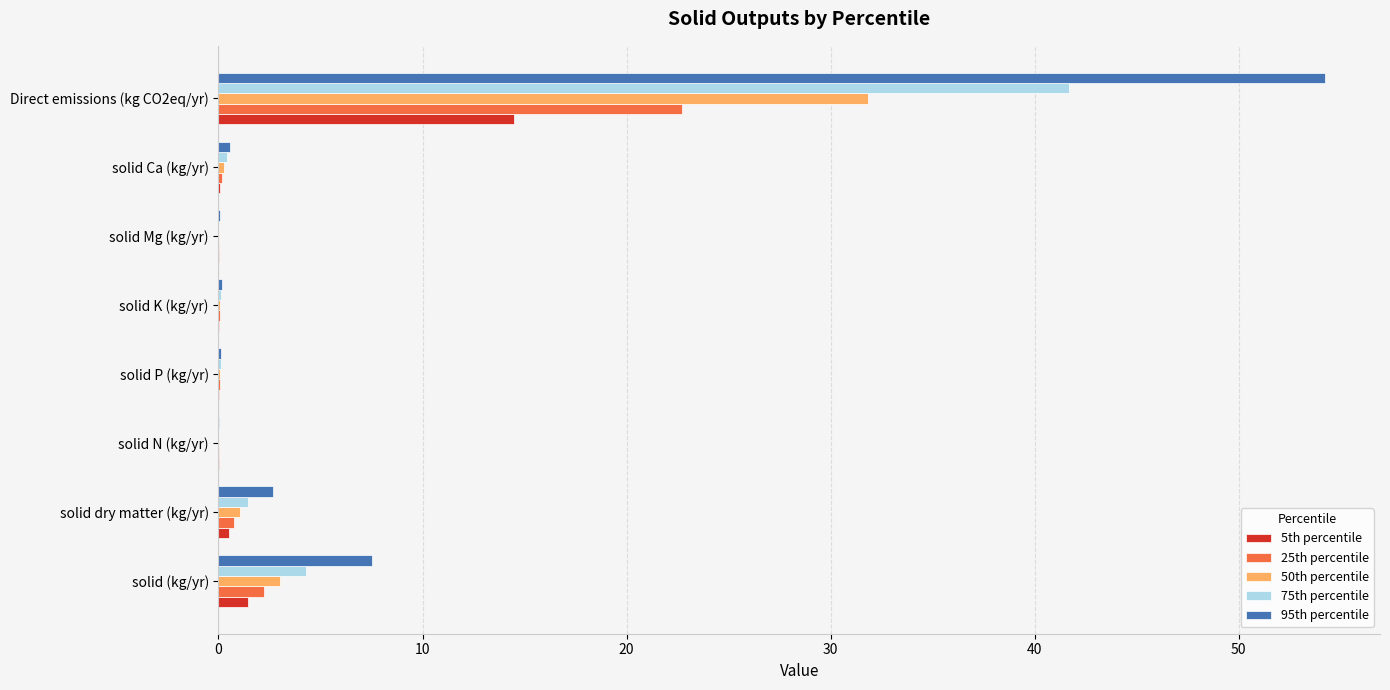

What is the maximum value for 95th percentile?

54.2